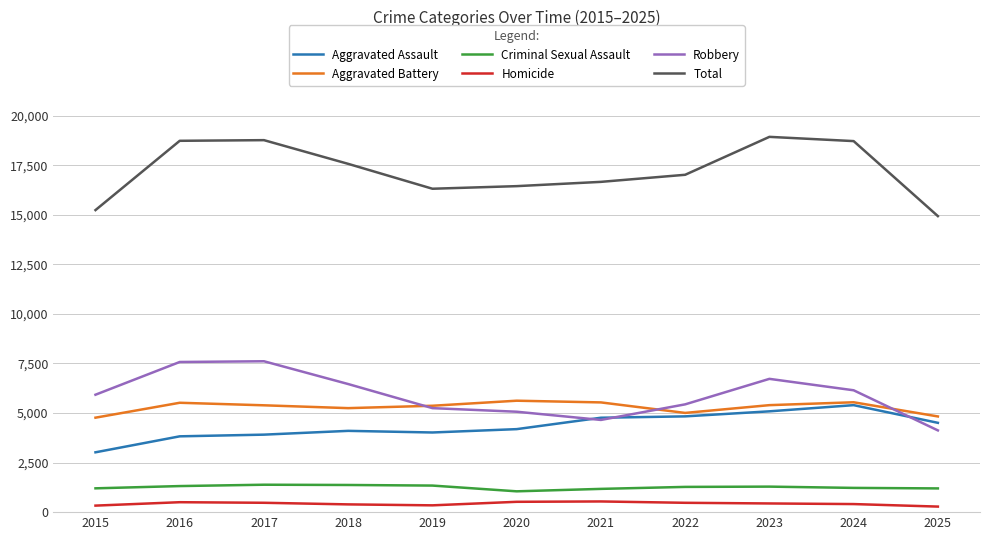

How many distinct data groups are displayed?

6